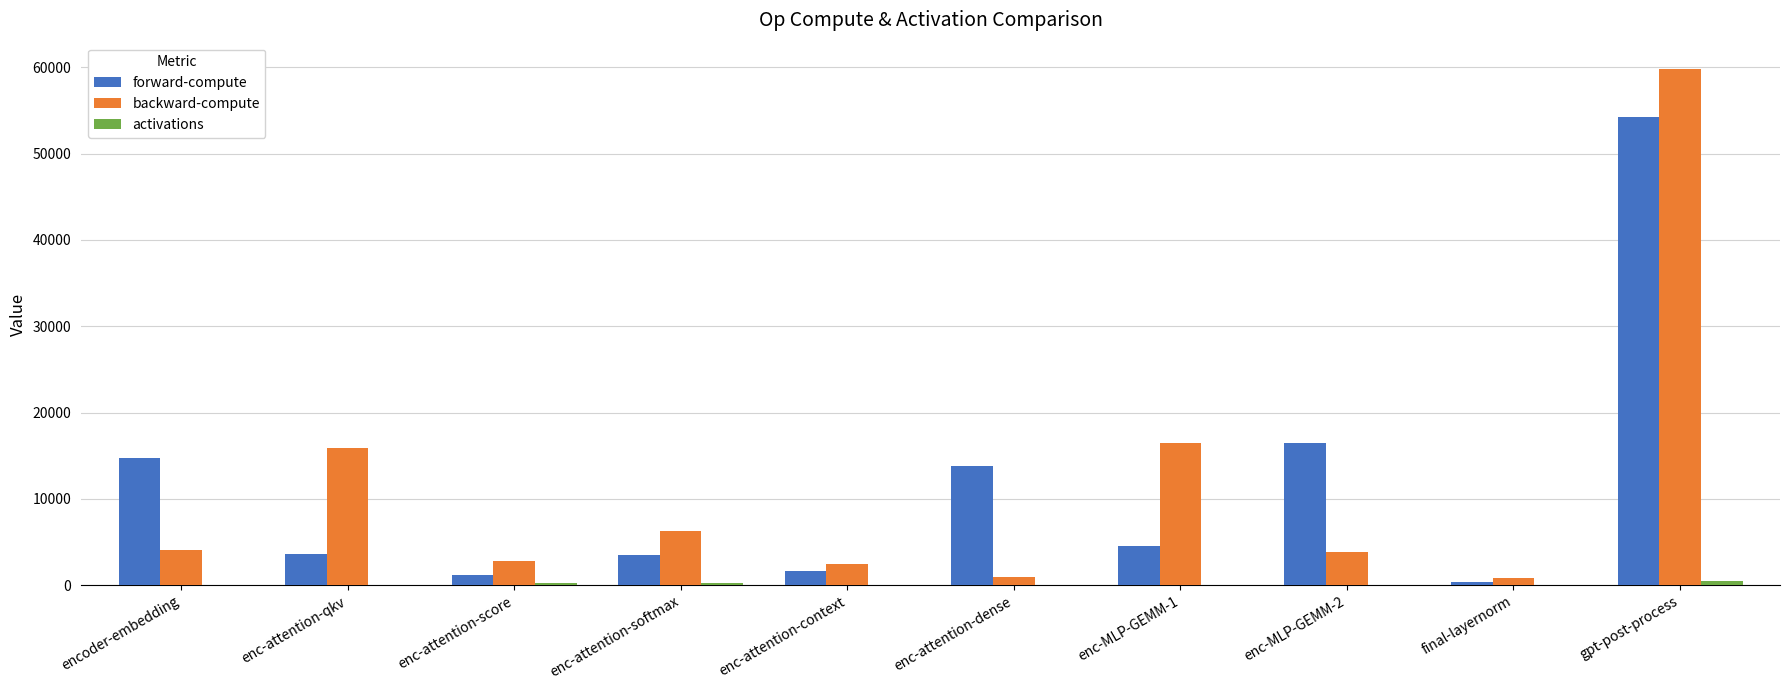

Where is forward-compute nearest to the value 27335?

enc-MLP-GEMM-2